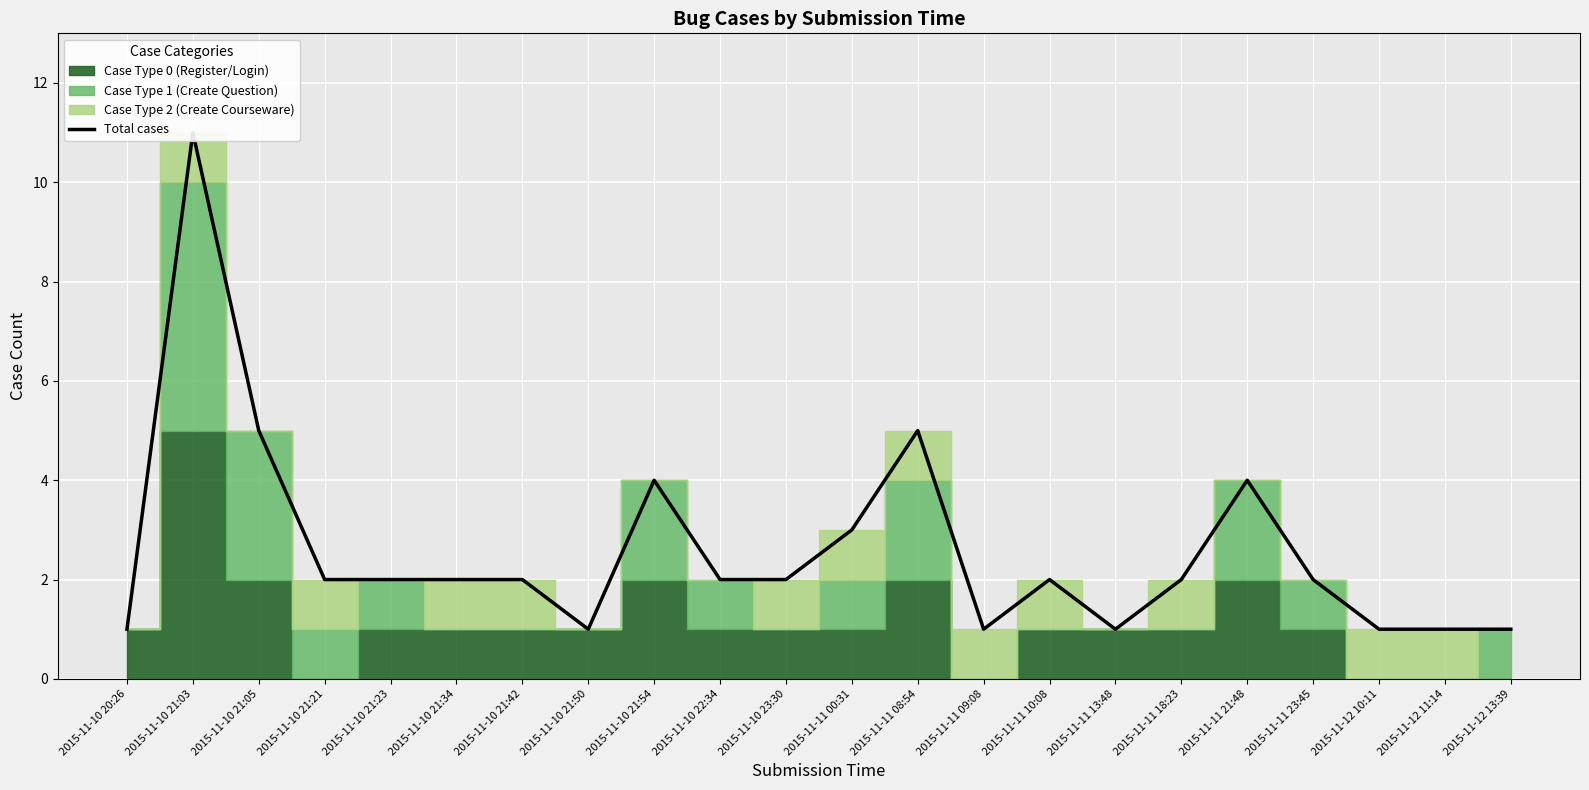

True or false: there are more than 2 points higher than both neighbors.

True